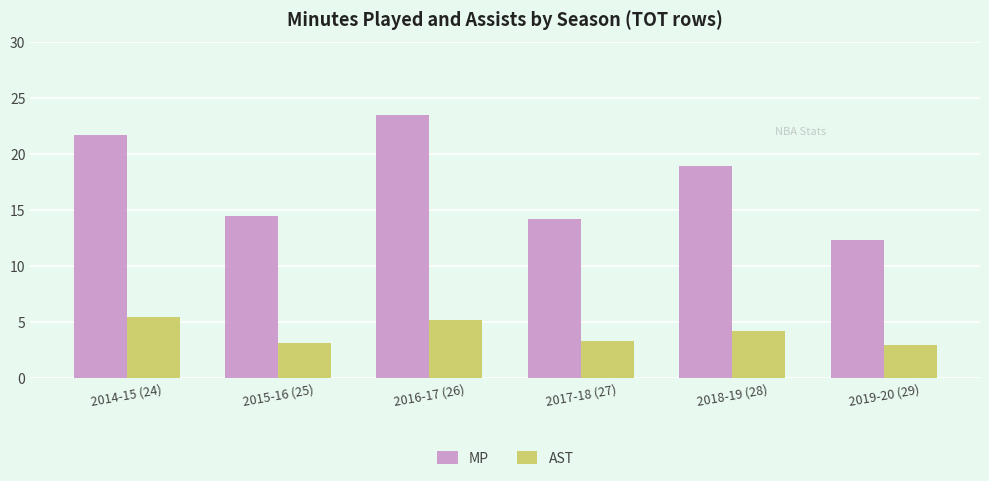

True or false: MP has a value of 18.2 at 2019-20 (29).

False